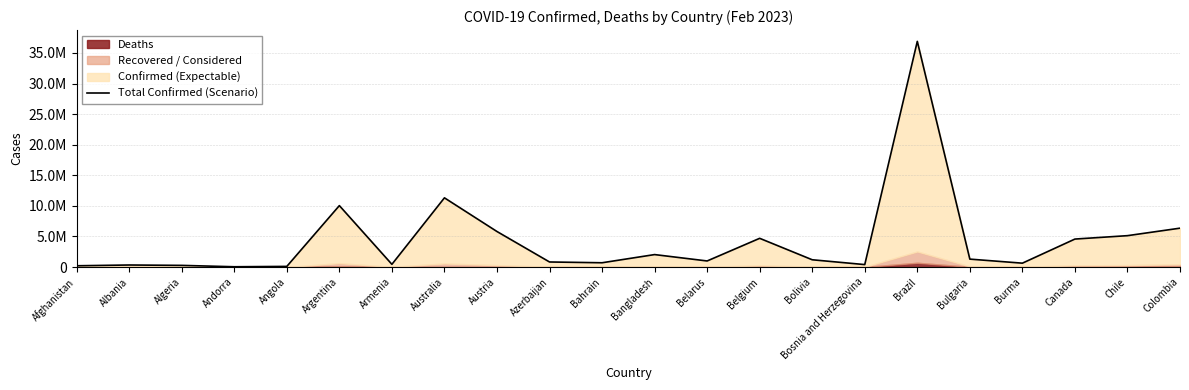

How many interior local peaks (higher than both neighbors) does the data have?

6